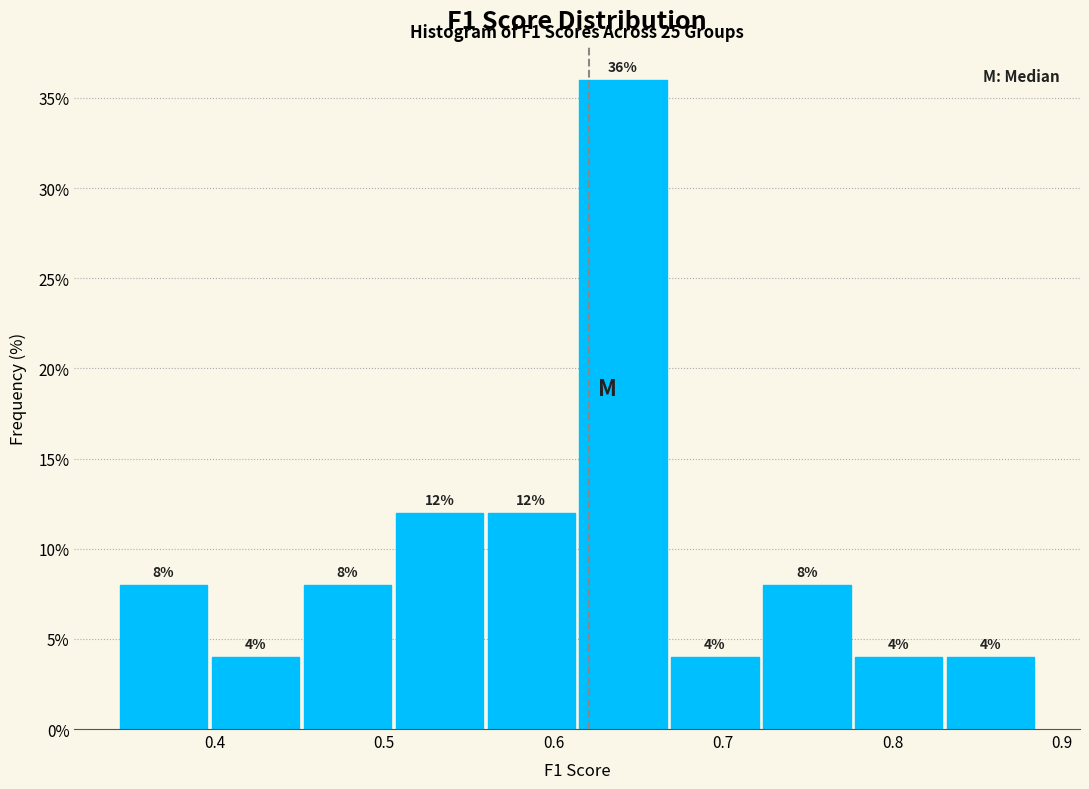

Over which range of the x-axis is the bar tallest?

0.61 to 0.67